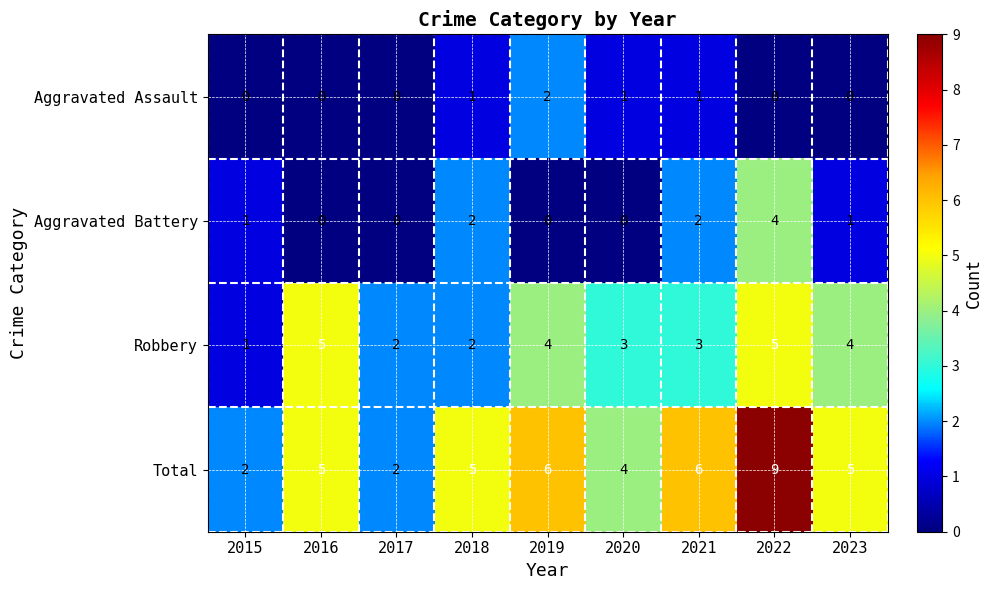

What is the maximum value shown in the chart?

9